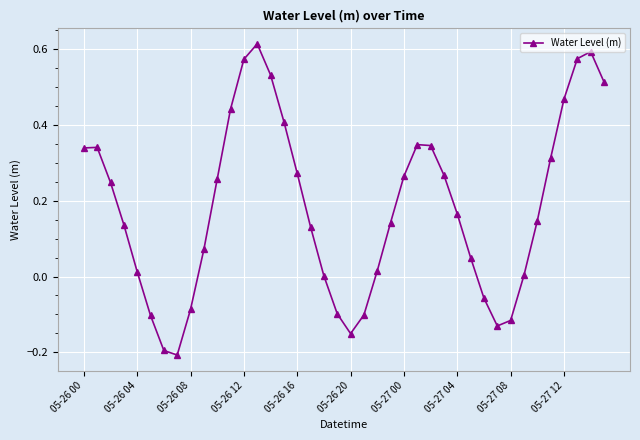

What is the difference between the second highest and second lowest values?

0.8